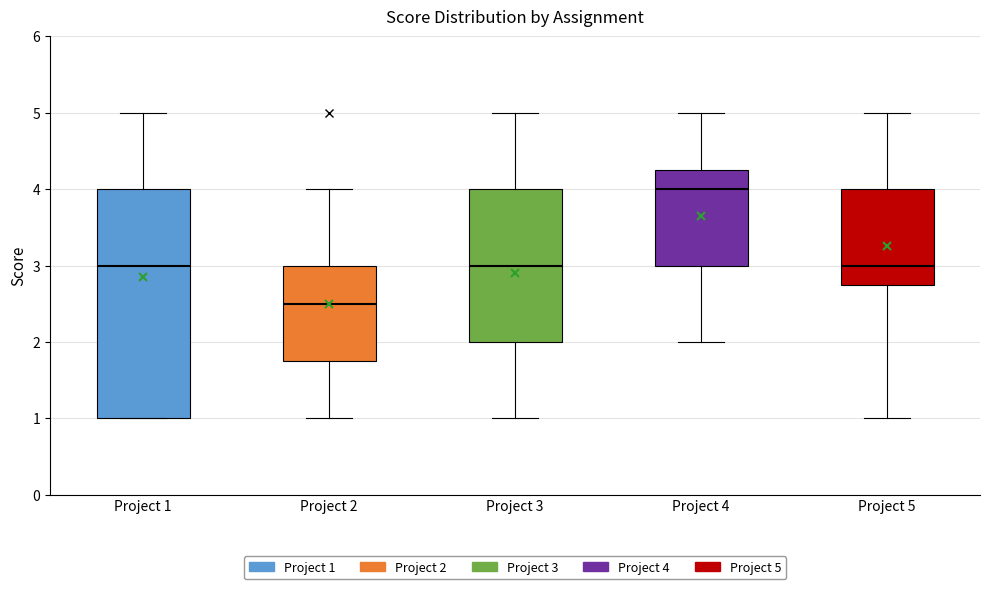

Where does the upper whisker of the box for Project 2 end on the y-axis? The values are not printed on the chart, so give them approximately, as read against the axis.

4.0